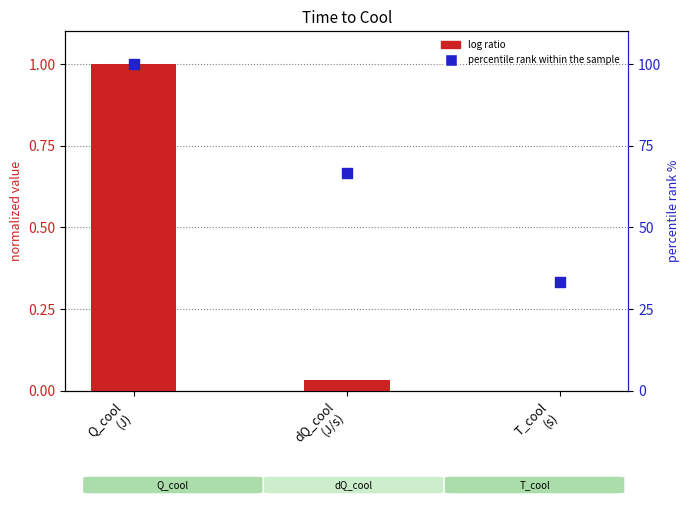

Is the value of log ratio at Q_cool
(J) greater than the value of percentile rank within the sample at Q_cool
(J)?

No